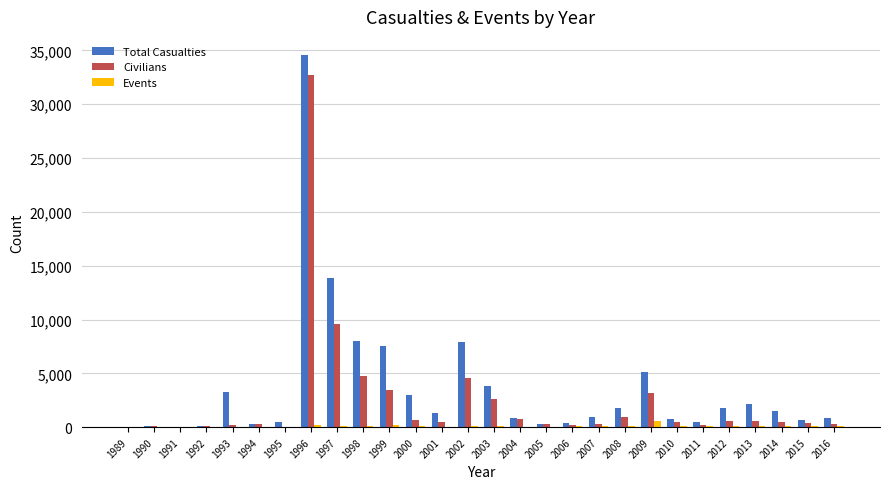

The Total Casualties series shows 387 at 2006. True or false?

True